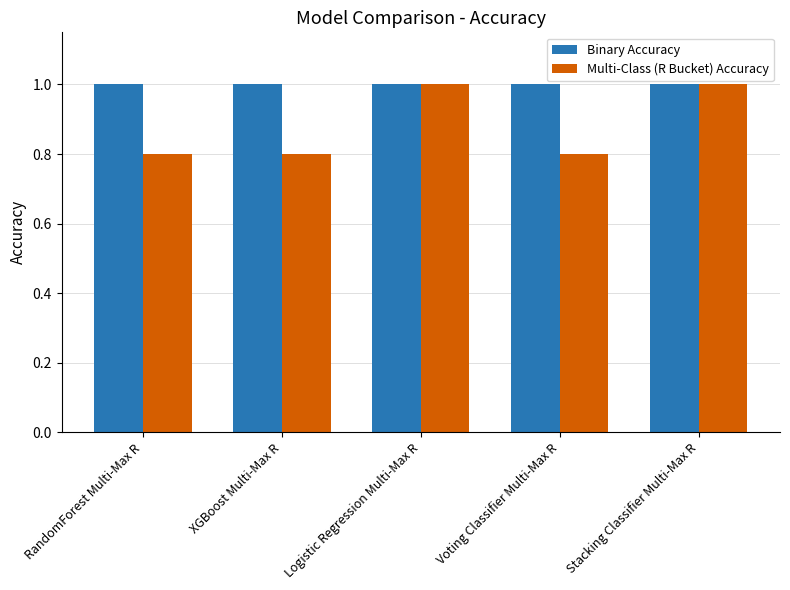

Reading left to right, transcribe all the data shown in this chart.

Binary Accuracy: RandomForest Multi-Max R=1.0	XGBoost Multi-Max R=1.0	Logistic Regression Multi-Max R=1.0	Voting Classifier Multi-Max R=1.0	Stacking Classifier Multi-Max R=1.0
Multi-Class (R Bucket) Accuracy: RandomForest Multi-Max R=0.8	XGBoost Multi-Max R=0.8	Logistic Regression Multi-Max R=1.0	Voting Classifier Multi-Max R=0.8	Stacking Classifier Multi-Max R=1.0